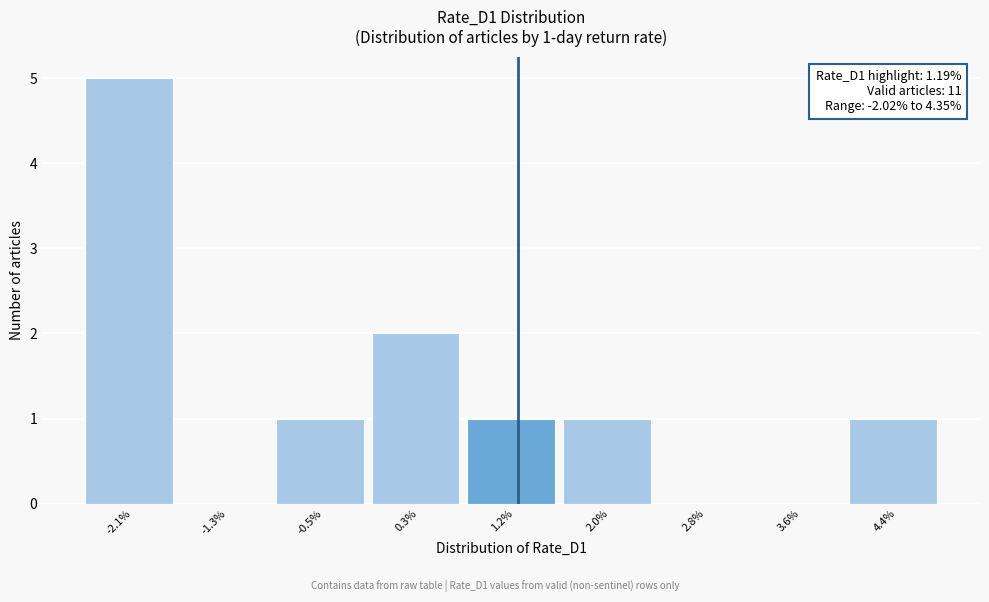

Over which range of the x-axis is the bar tallest?

-2.5 to -1.7